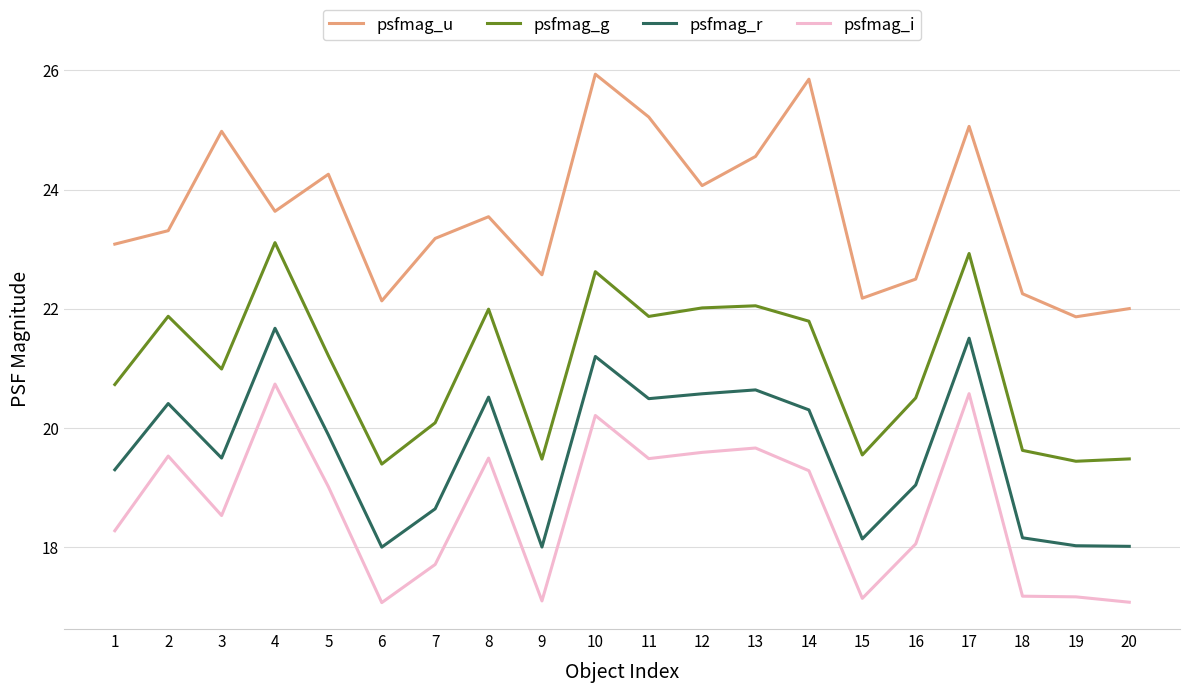

True or false: psfmag_g and psfmag_r intersect in this chart.

False